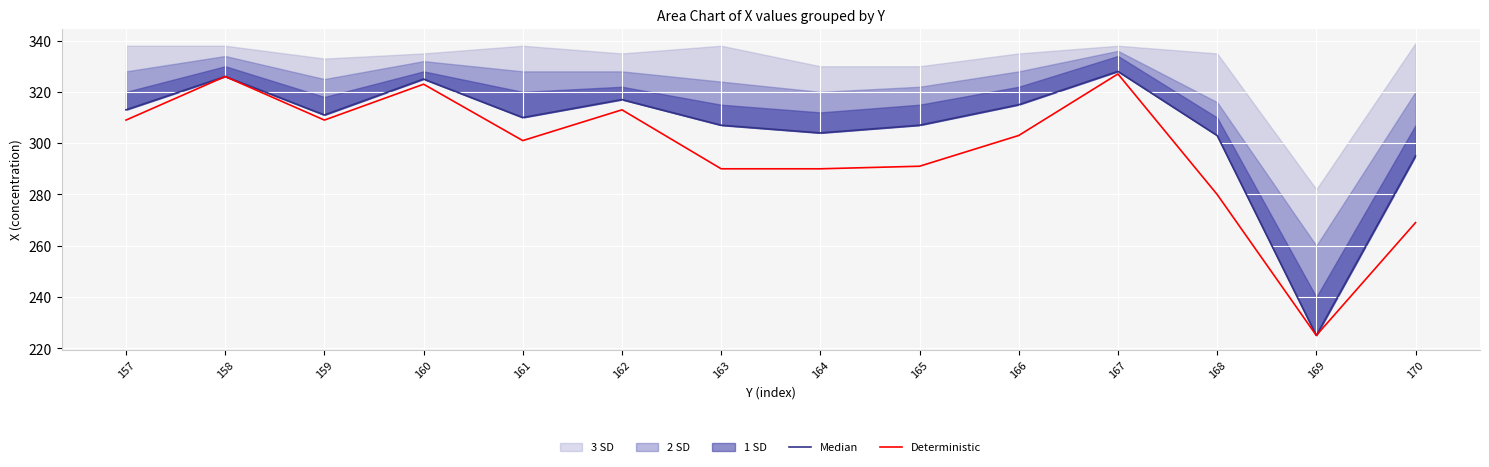

Which series has the largest total across all categories?

Median